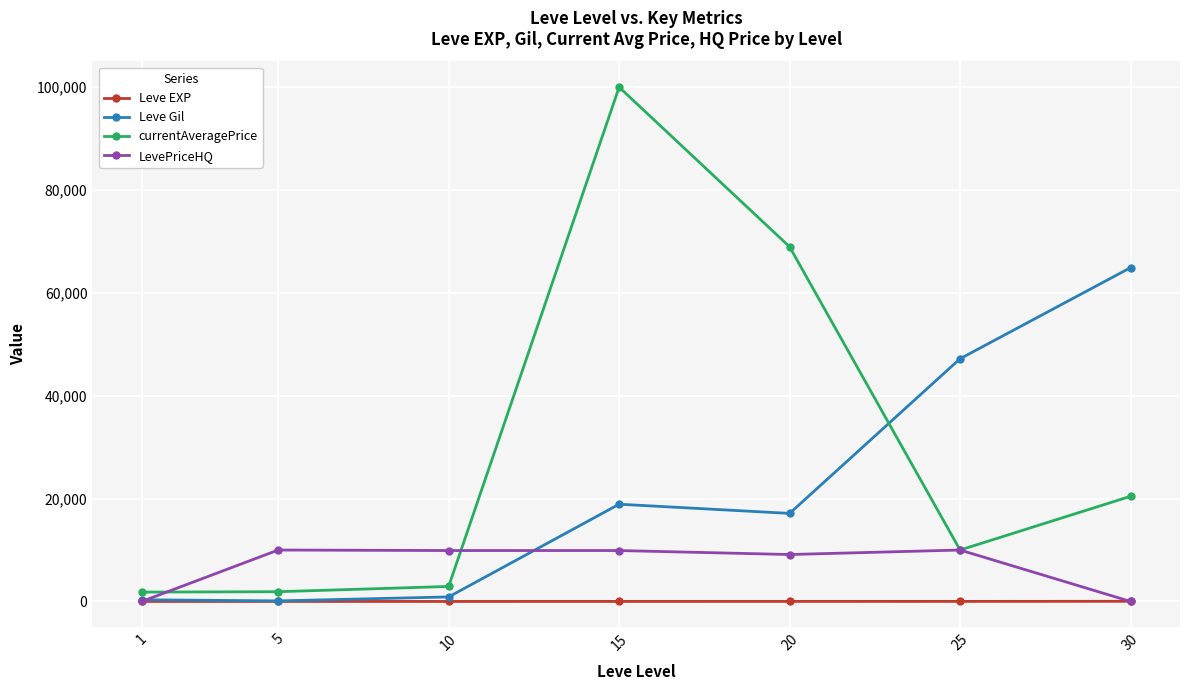

What are all the series names shown in the legend?

Leve EXP, Leve Gil, currentAveragePrice, LevePriceHQ